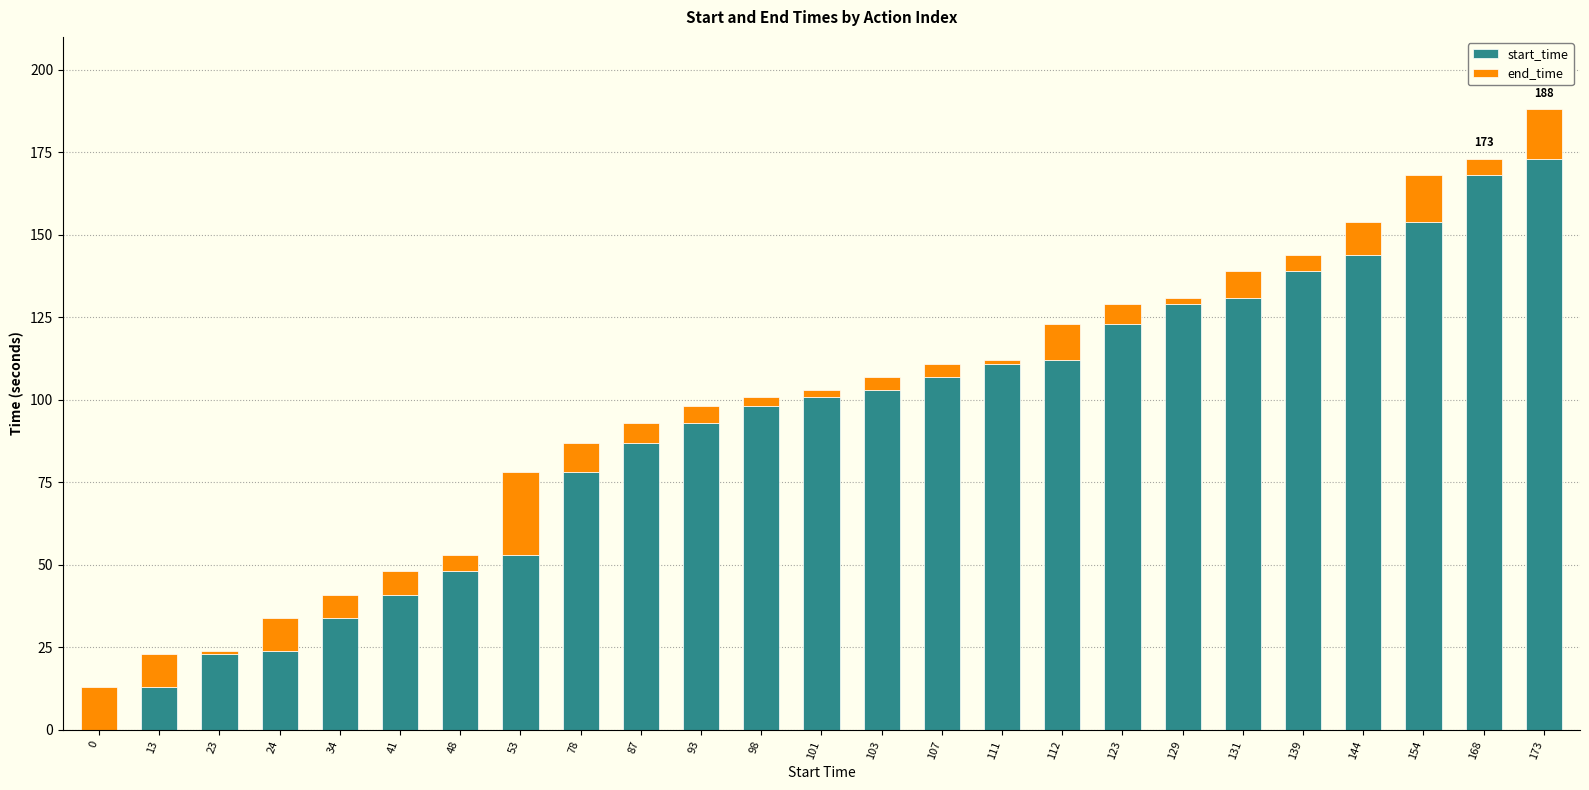

Which category has the highest value in the start_time series?

173